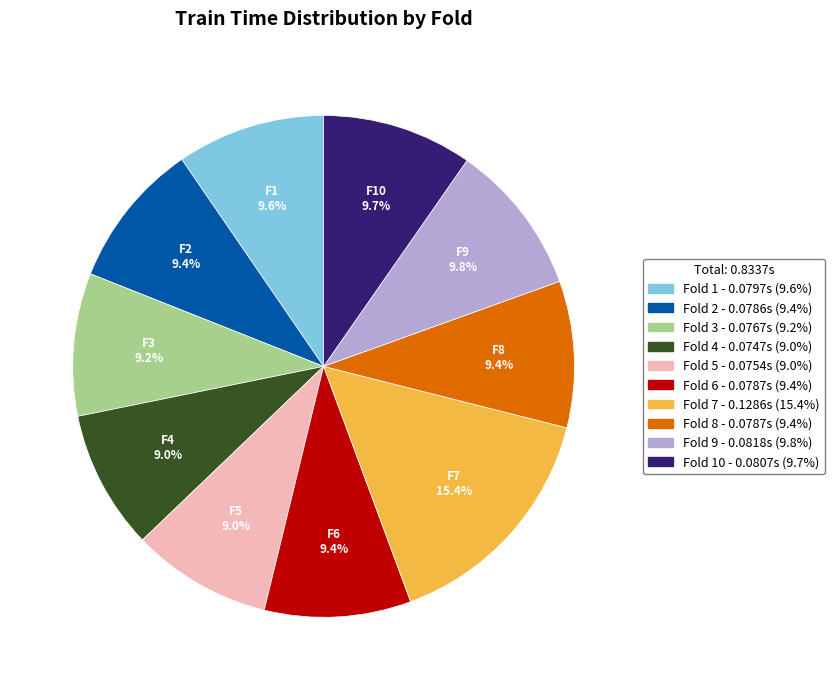

Does any single category account for the majority?

No